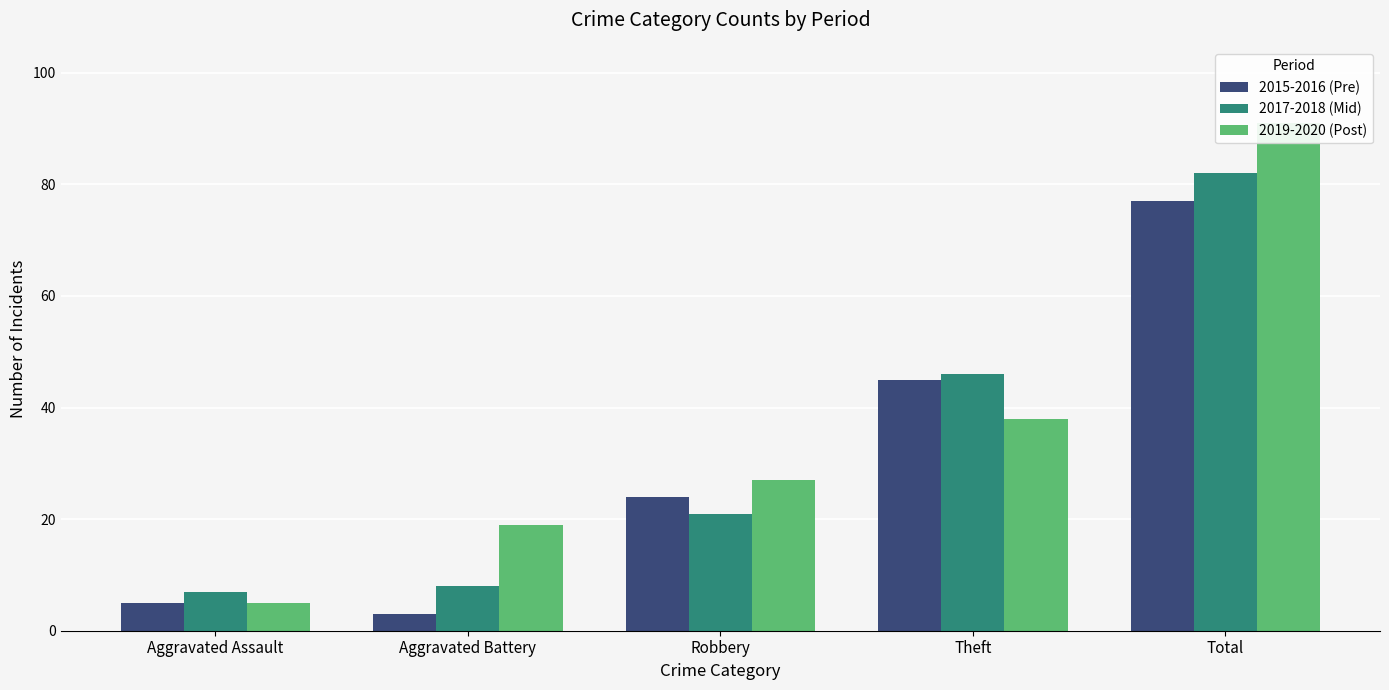

What is the minimum value shown in the chart?

3